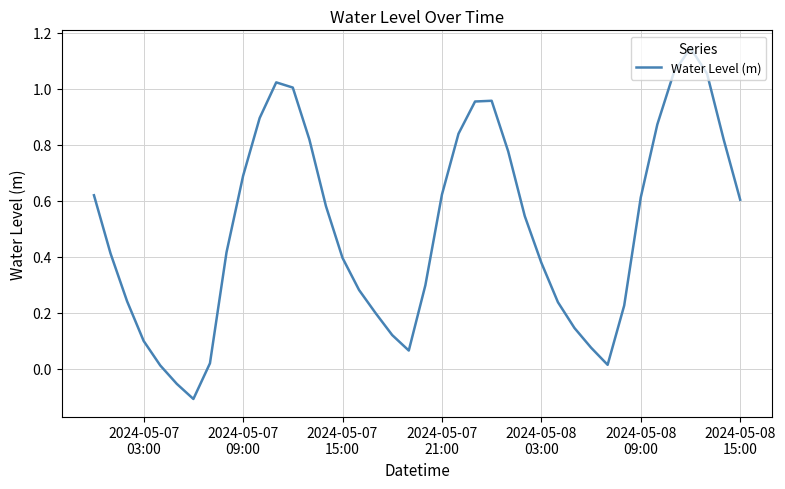

How many values are below zero?

2